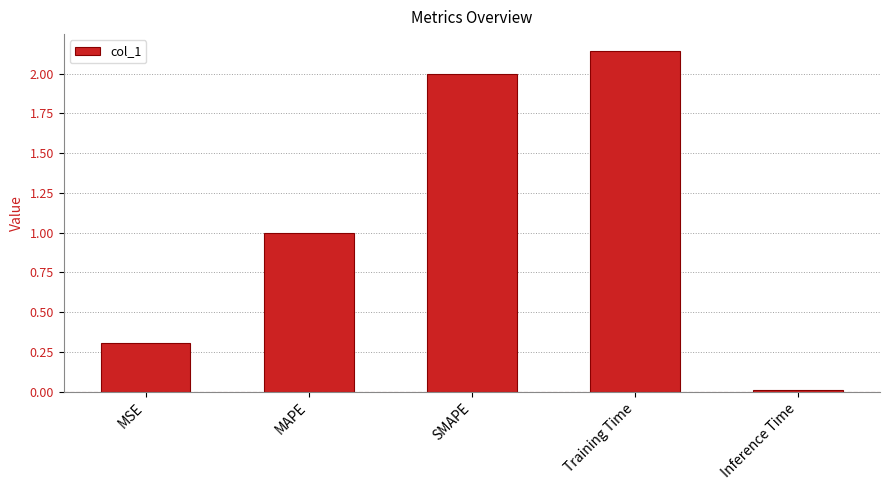

At which category does the chart reach its peak across all series?

Training Time